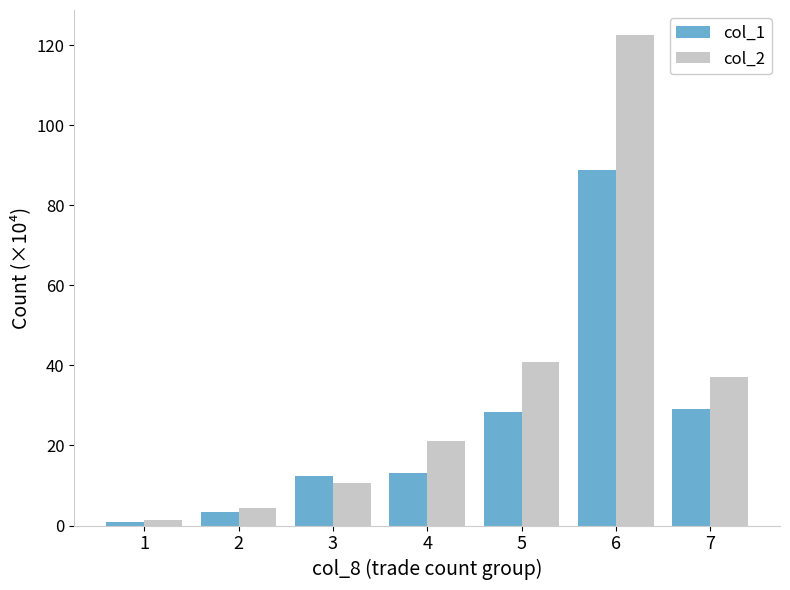

True or false: col_1 has a value of 20.3 at 6.

False